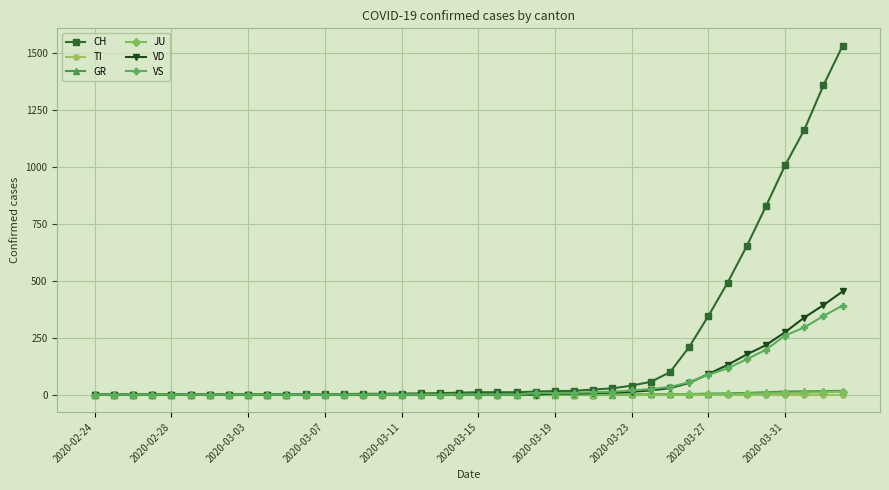

How many lines are shown in the chart?

6